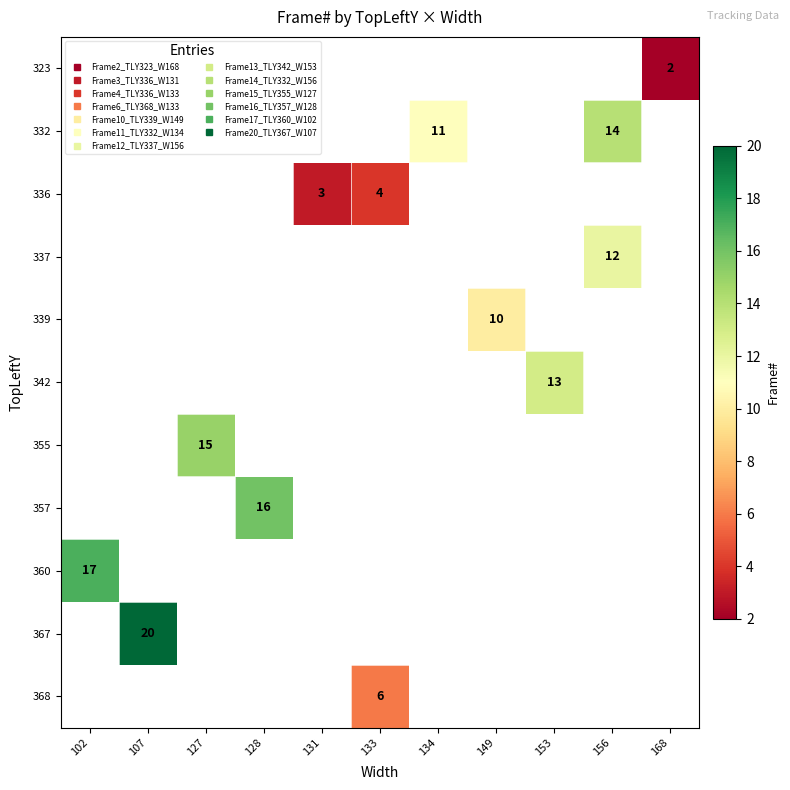

How many data points does each series have?

11